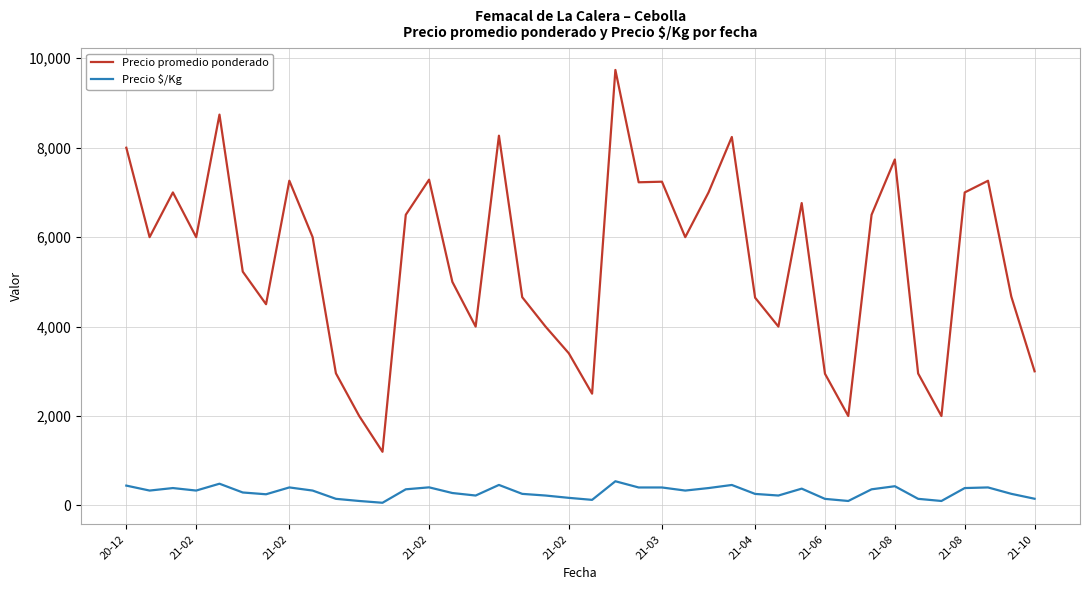

Which series has the largest total across all categories?

Precio promedio ponderado